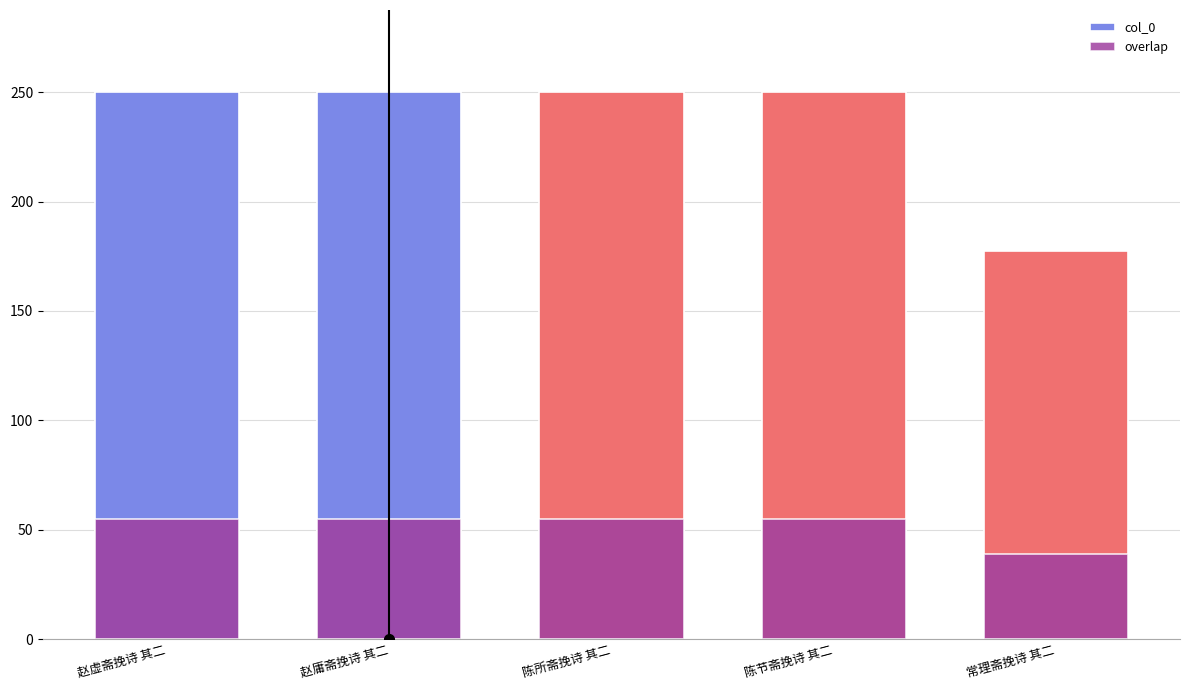

What value does the overlap series have at 陈节斋挽诗 其二?

55.0